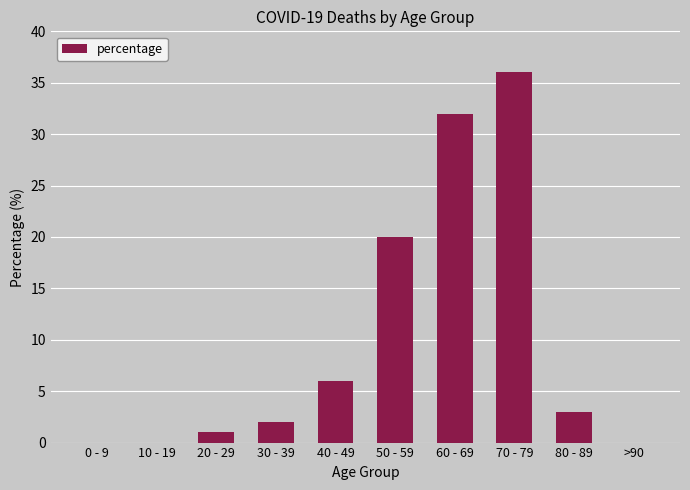

Approximately how many times larger is the value at 20 - 29 compared to 30 - 39?

0.5